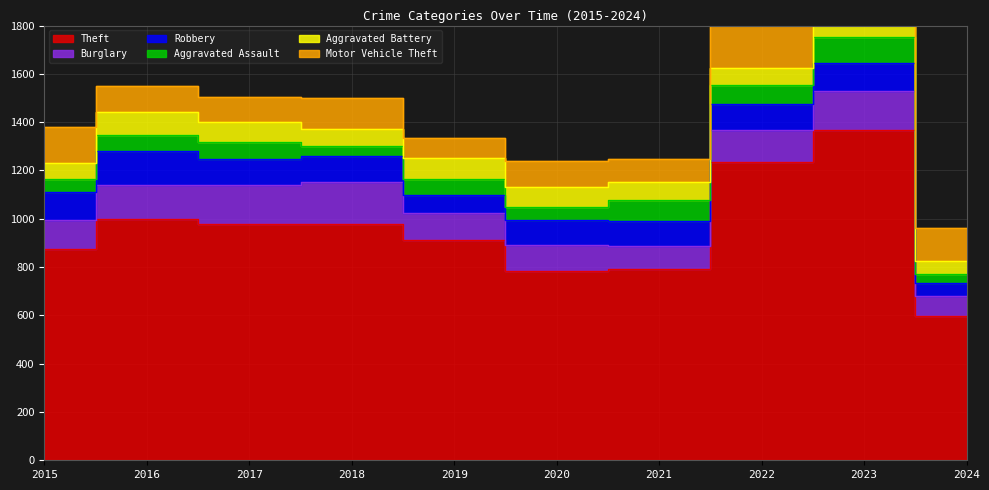

Which series has the widest spread of values?

Theft